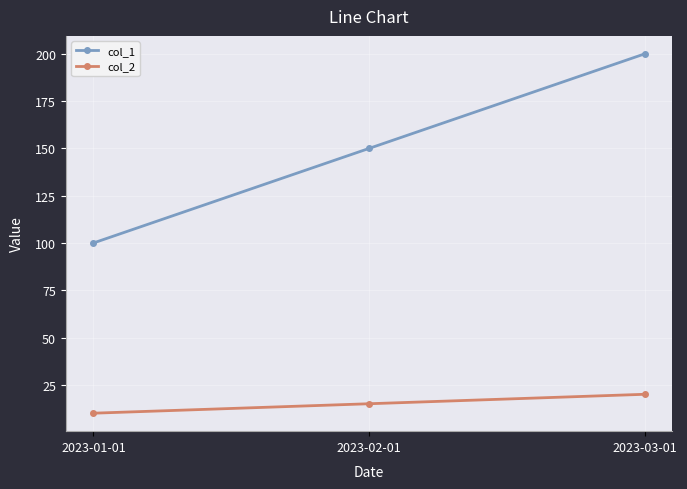

What is the label of the 2nd point from the right?

2023-02-01